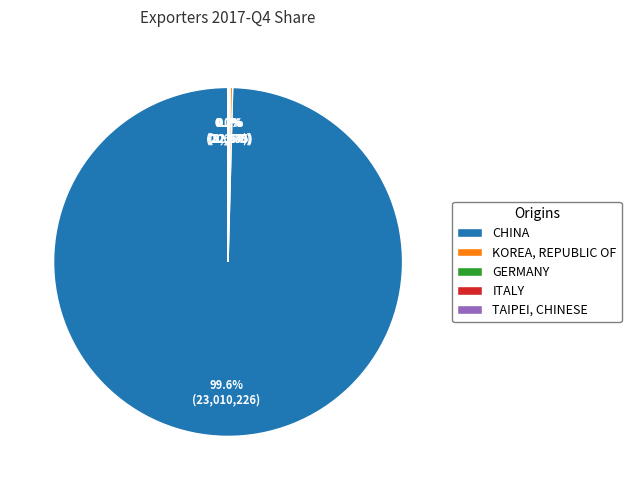

What is the majority slice?

CHINA